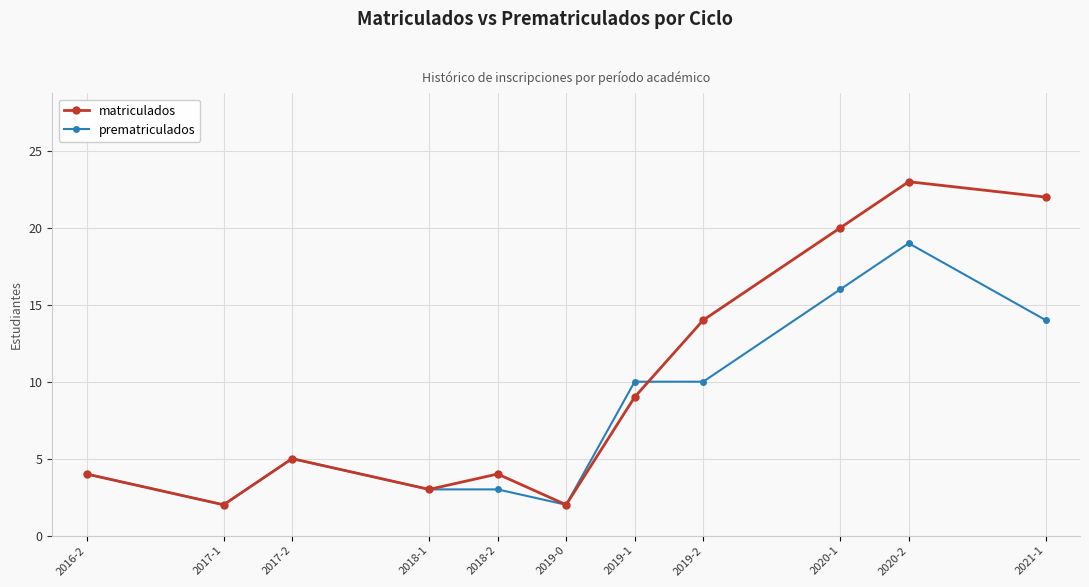

The value of matriculados at 2020-2 is 15. True or false?

False